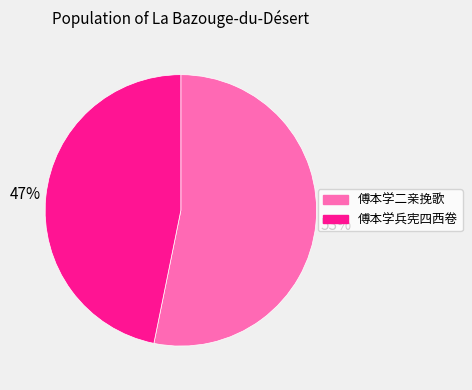

Is 傅本学二亲挽歌 the majority of the pie?

Yes